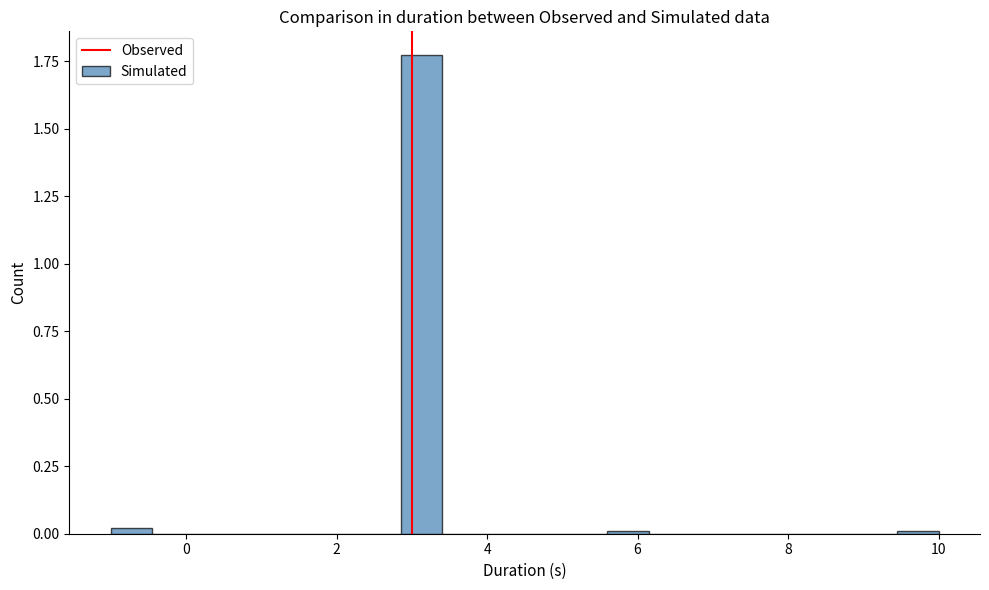

Read against the x-axis, roughly where is the centre of the tallest bar?

3.2